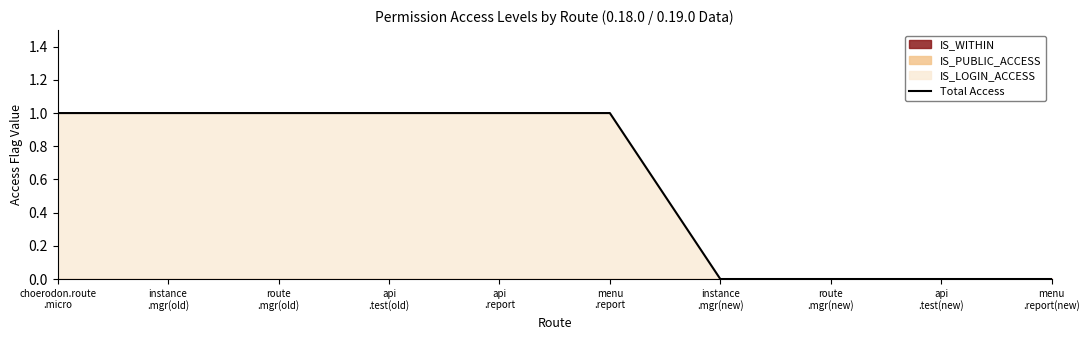

List the labels in order of value, largest first.

choerodon.route
.micro, instance
.mgr(old), route
.mgr(old), api
.test(old), api
.report, menu
.report, instance
.mgr(new), route
.mgr(new), api
.test(new), menu
.report(new)